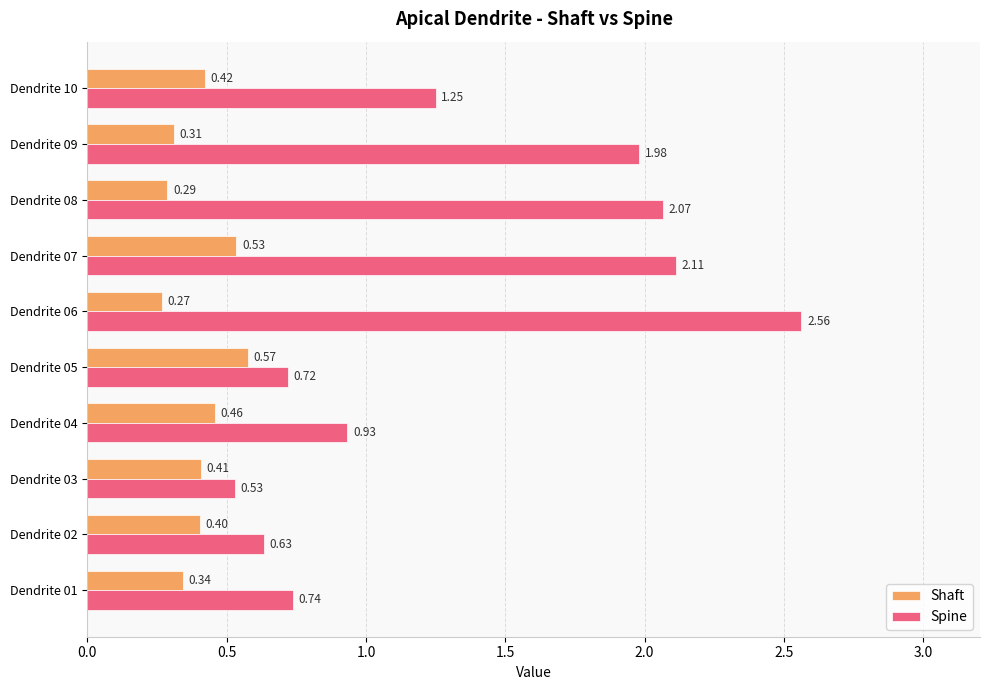

What is the sum of the Spine values at Dendrite 07 and Dendrite 08?

4.2